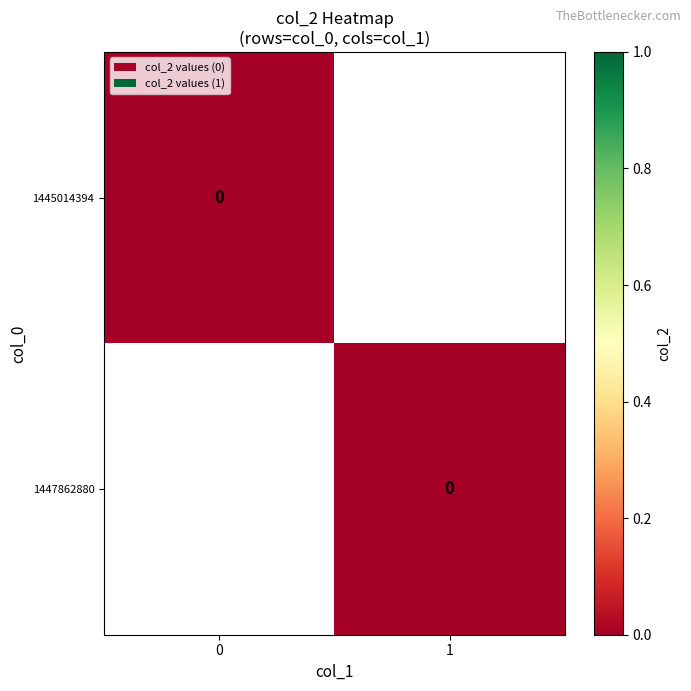

The 1447862880 series shows 0 at 1. True or false?

True